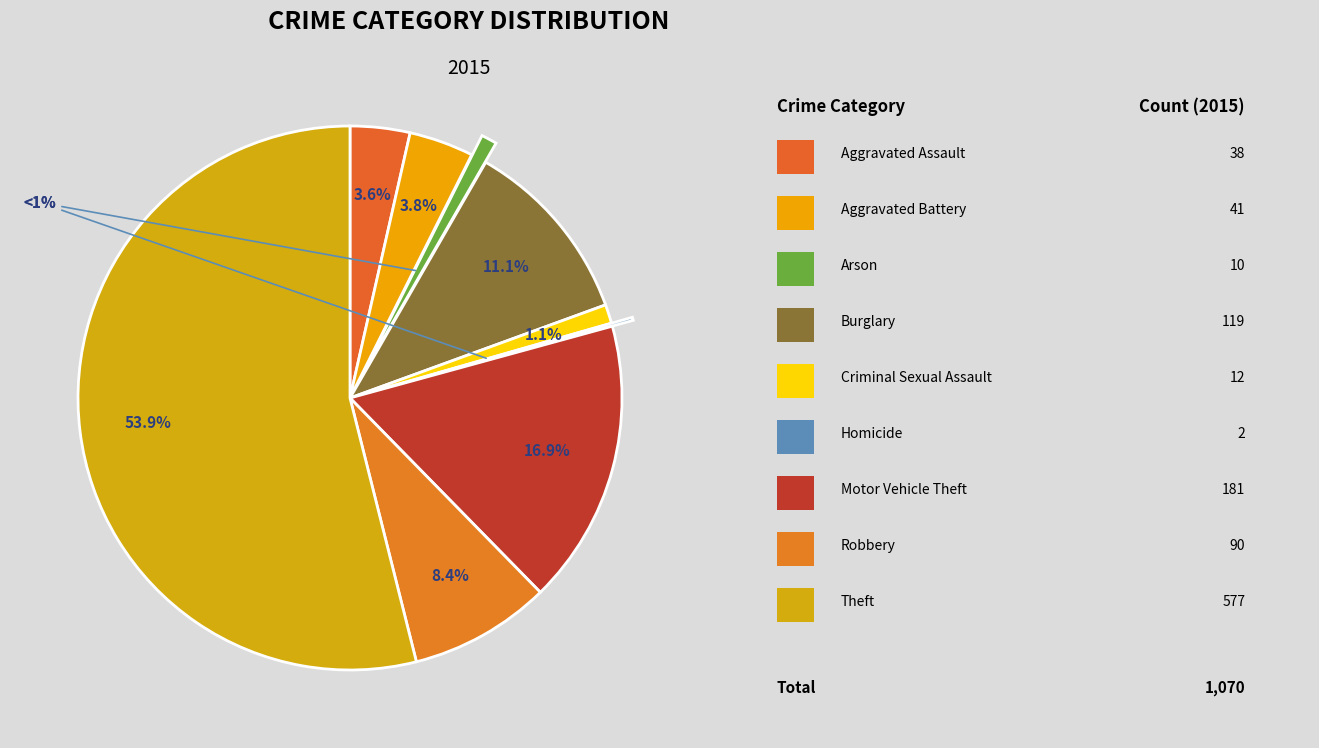

What is the total percentage of Aggravated Battery and Criminal Sexual Assault?

5.0%